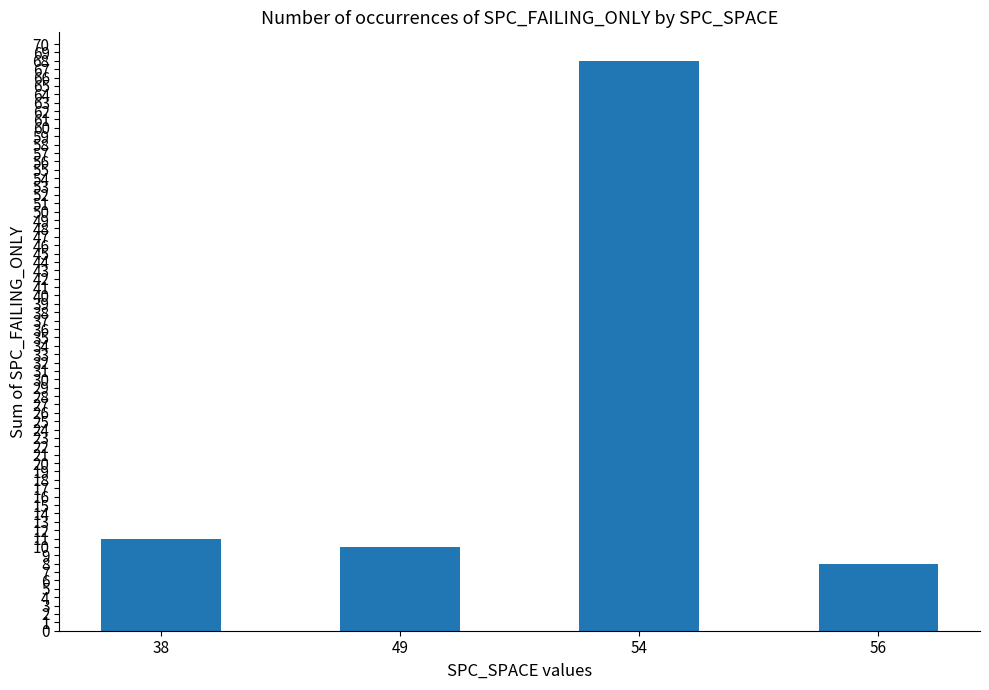

How many series are shown in this chart?

1